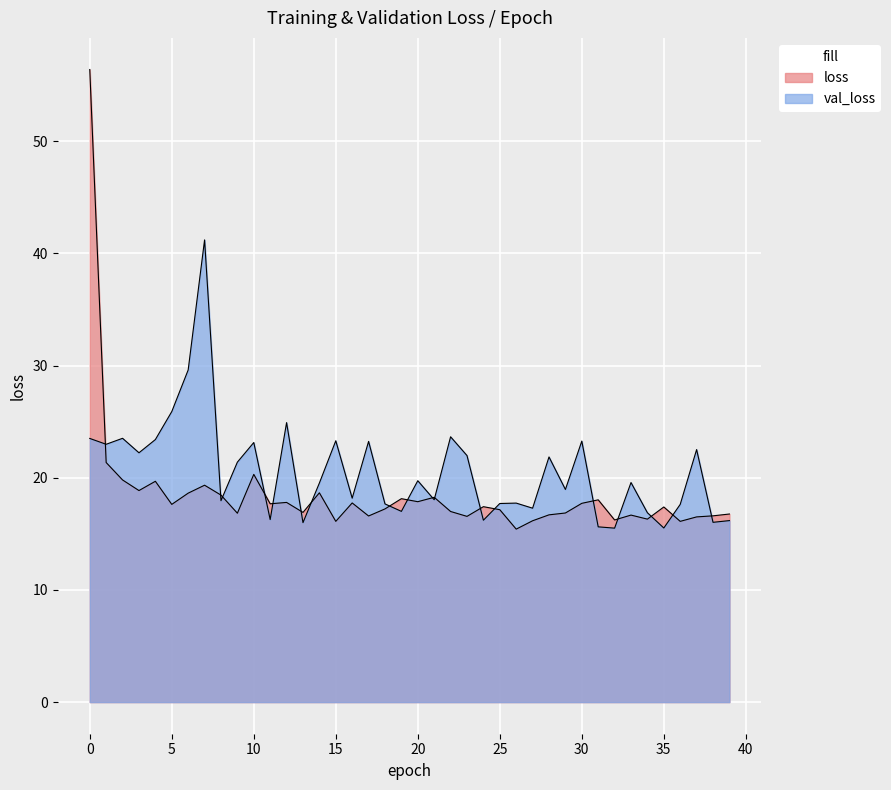

Which series has the largest total across all categories?

val_loss